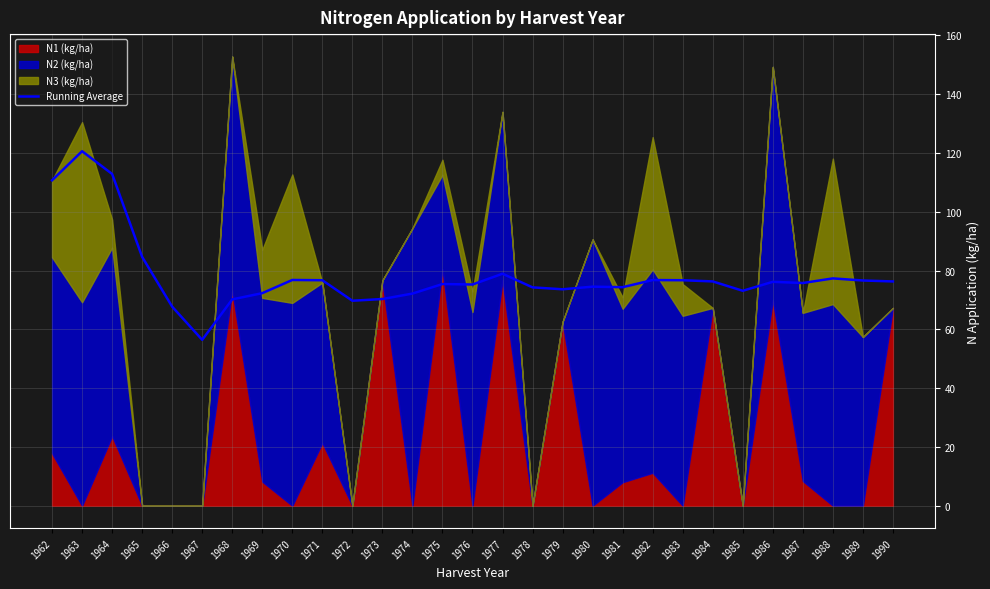

True or false: the data shows 84.6 at 1965.

True